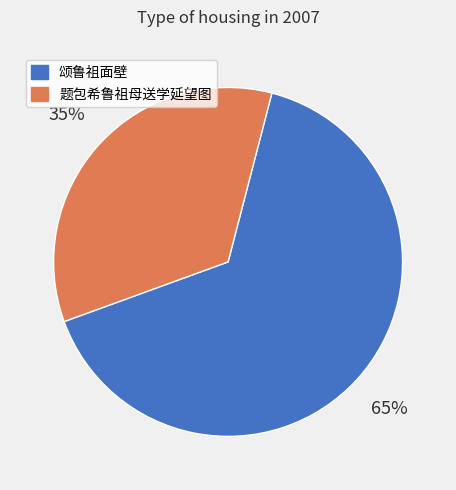

Which slice is the smallest?

题包希鲁祖母送学延望图